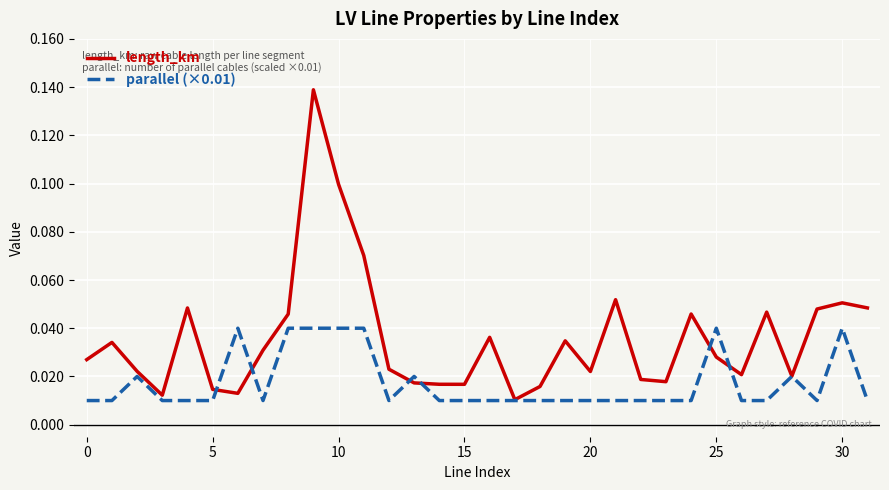

Which series has the largest total across all categories?

length_km